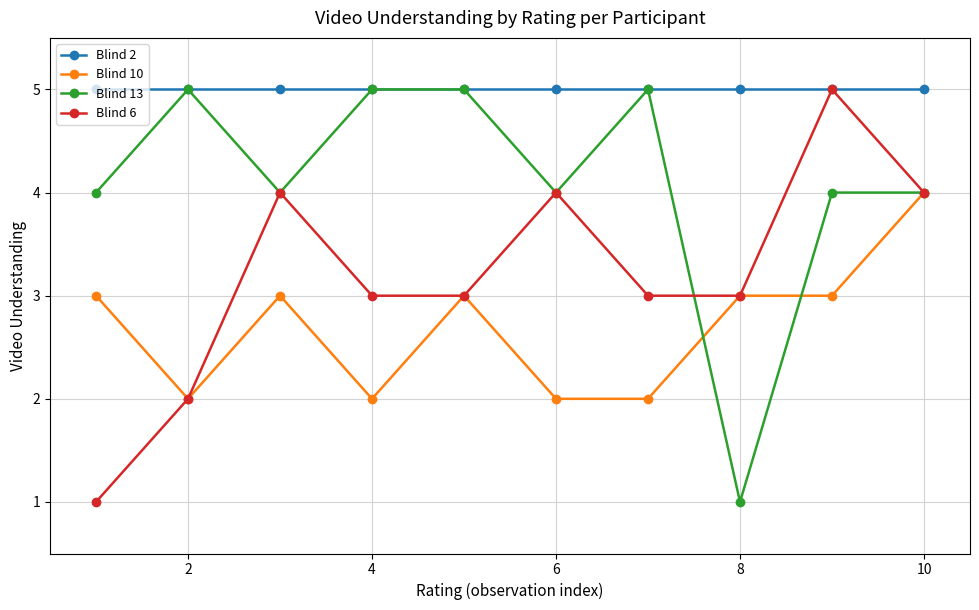

What is the value of the Blind 6 point at the 9th from the left?

5